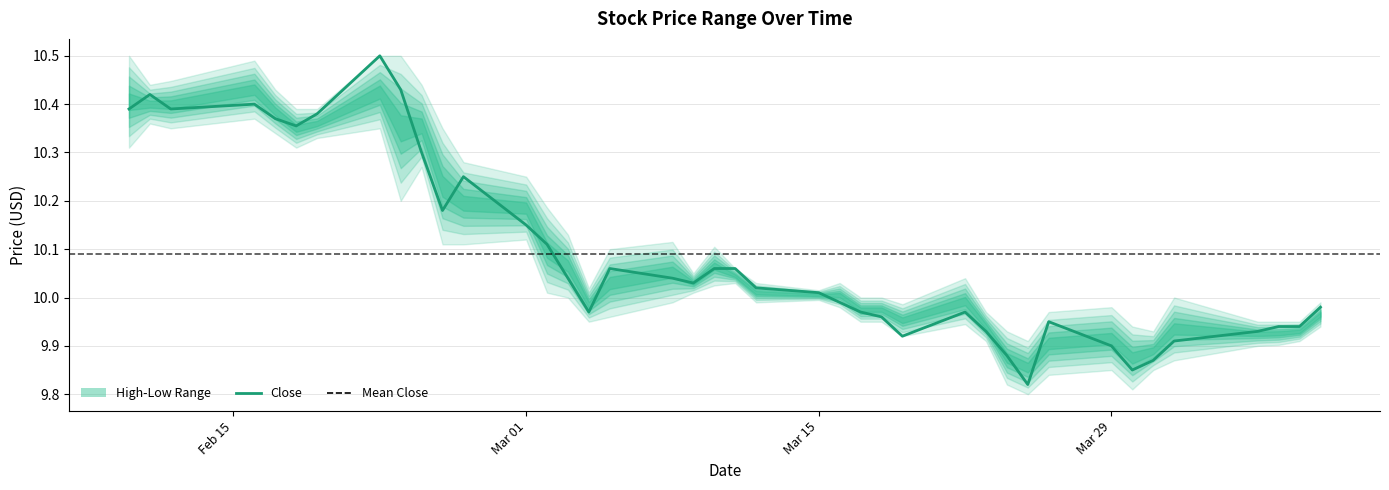

The value of Low at 2021-03-19 is 9.9. True or false?

True